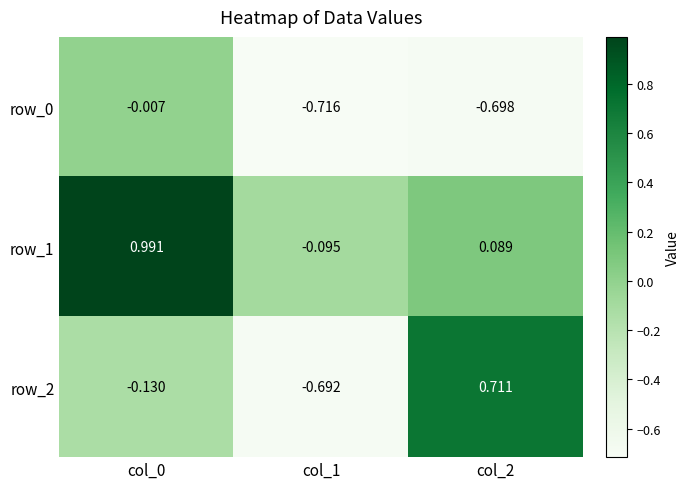

At which label is row_1 closest to 0?

col_2